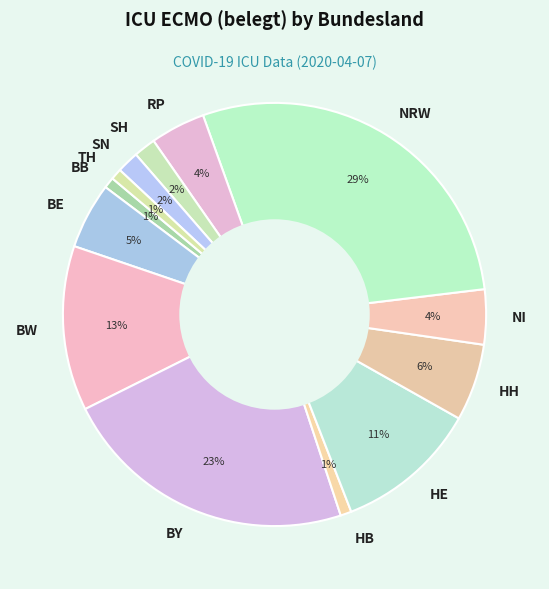

What is the largest slice in the pie chart?

NRW